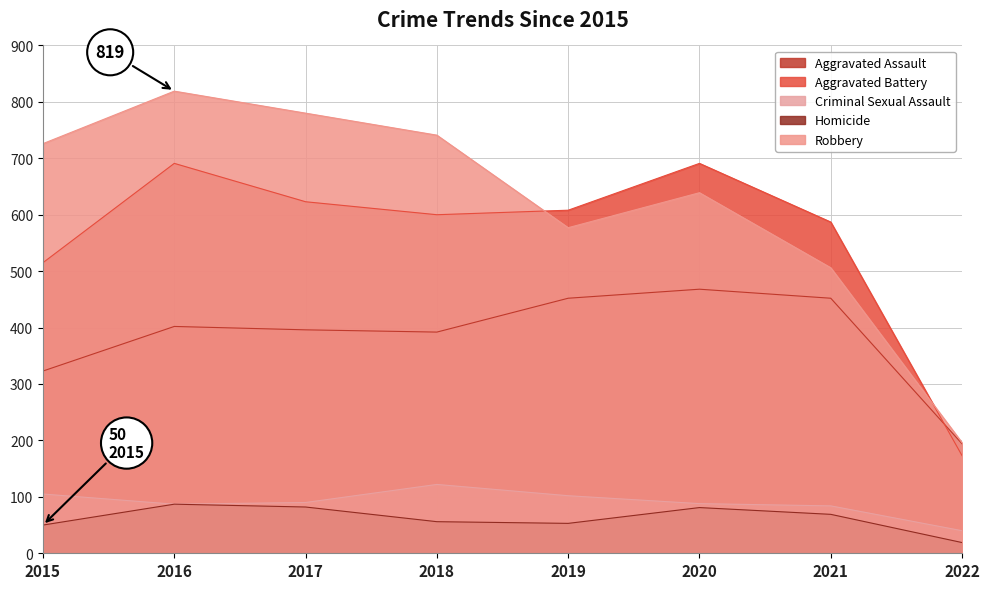

List the series in order of their peak value, lowest first.

Homicide, Criminal Sexual Assault, Aggravated Assault, Aggravated Battery, Robbery